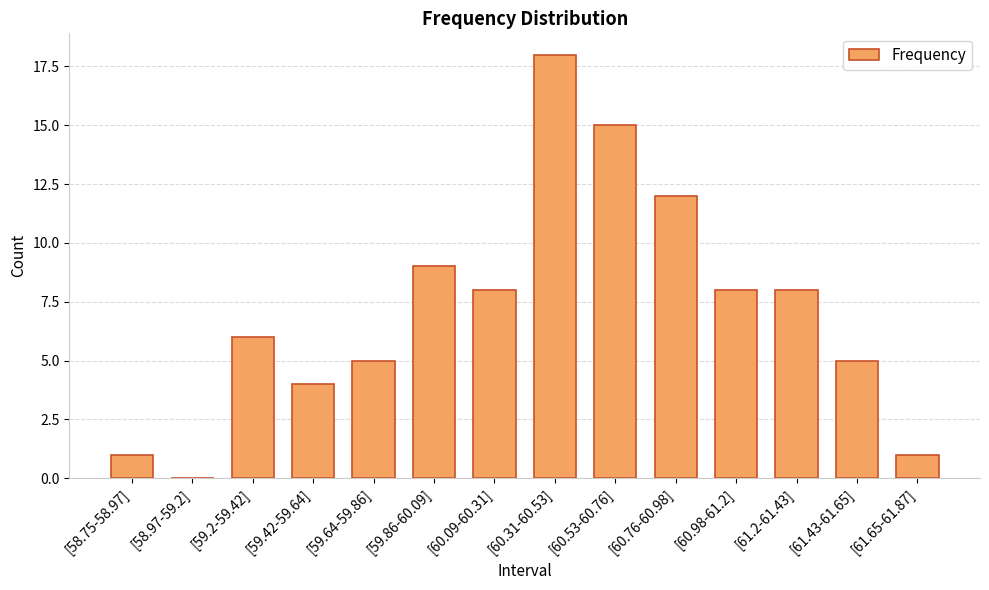

Reading left to right, what are all the values shown in this chart?

[58.75-58.97]=1	[58.97-59.2]=0	[59.2-59.42]=6	[59.42-59.64]=4	[59.64-59.86]=5	[59.86-60.09]=9	[60.09-60.31]=8	[60.31-60.53]=18	[60.53-60.76]=15	[60.76-60.98]=12	[60.98-61.2]=8	[61.2-61.43]=8	[61.43-61.65]=5	[61.65-61.87]=1